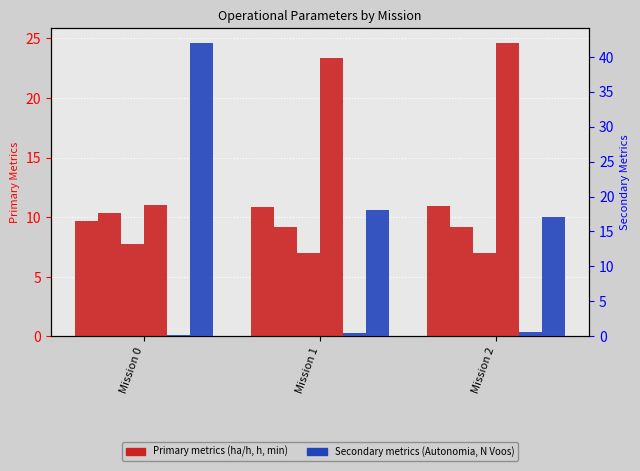

How many data points in N Voos are less than 18?

1